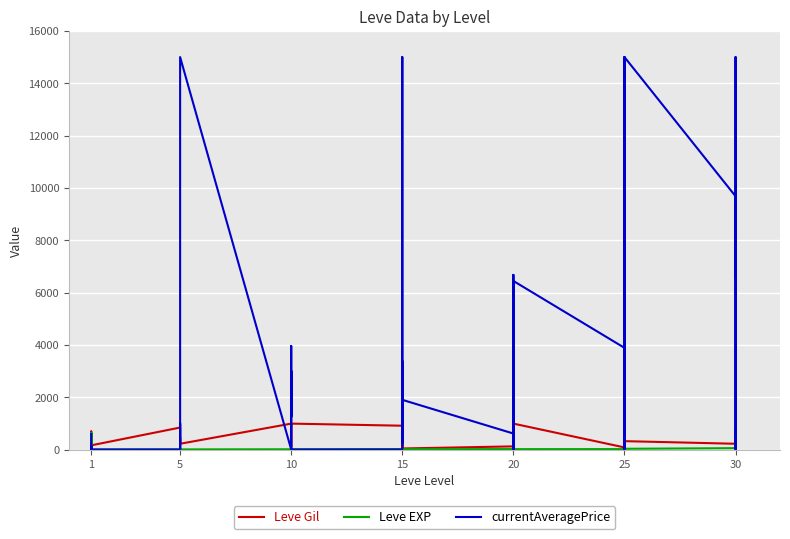

The value of currentAveragePrice at 25 is 2051. True or false?

False